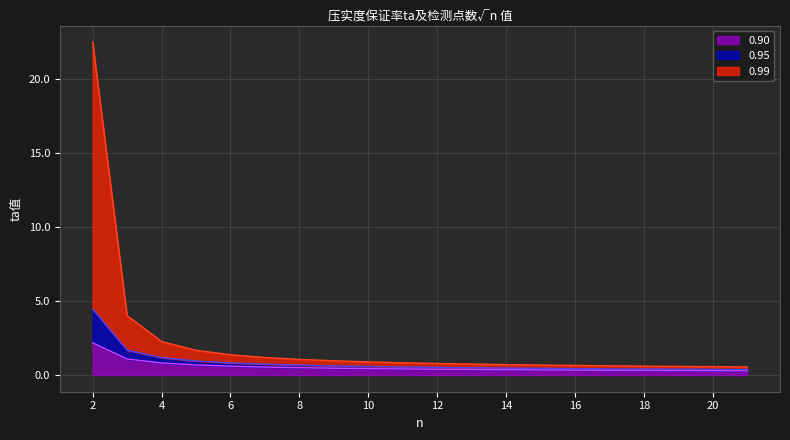

What value does the 0.90 series have at 5?

0.7